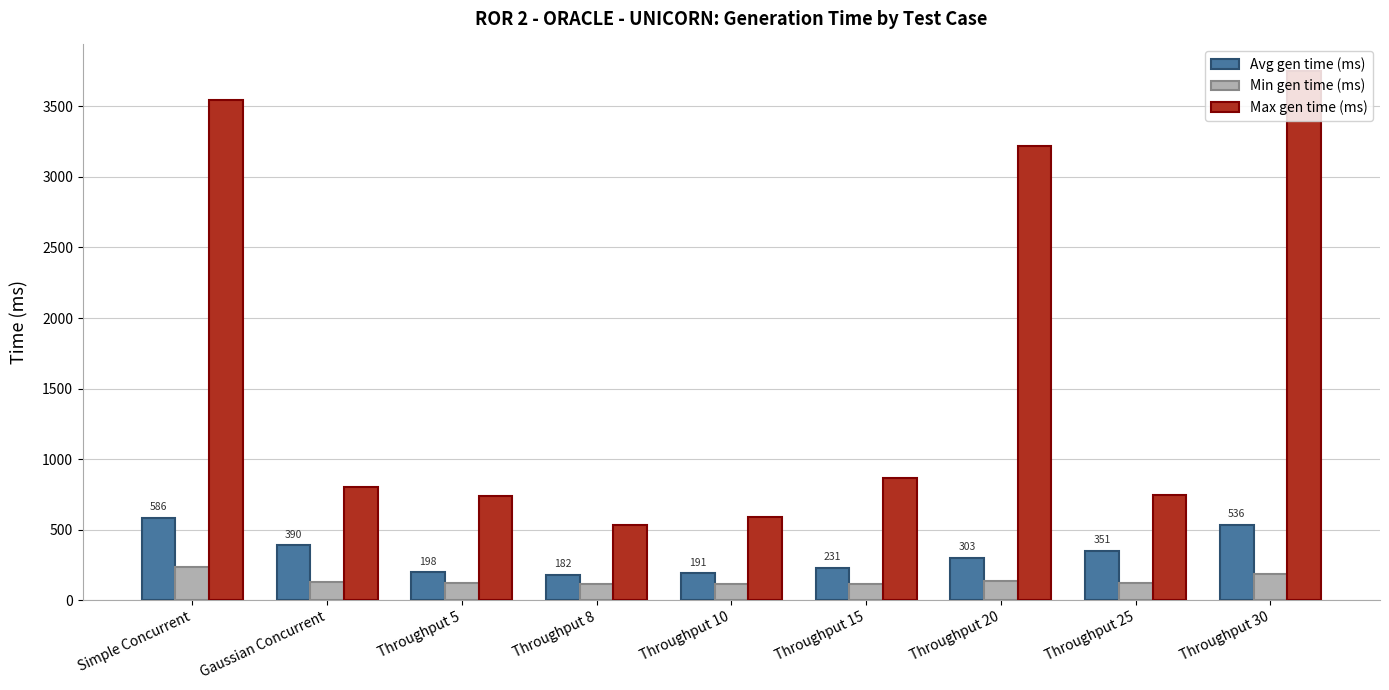

At how many categories does at least one series exceed 2762?

3